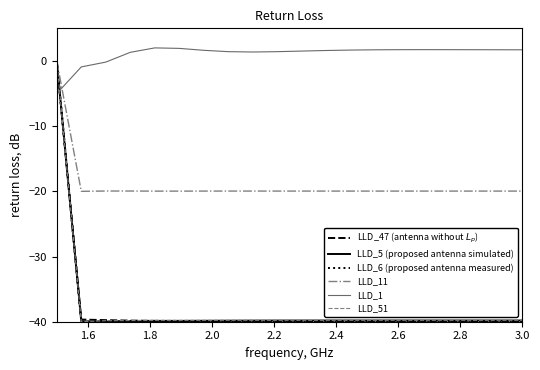

What is the smallest value displayed?

-40.0